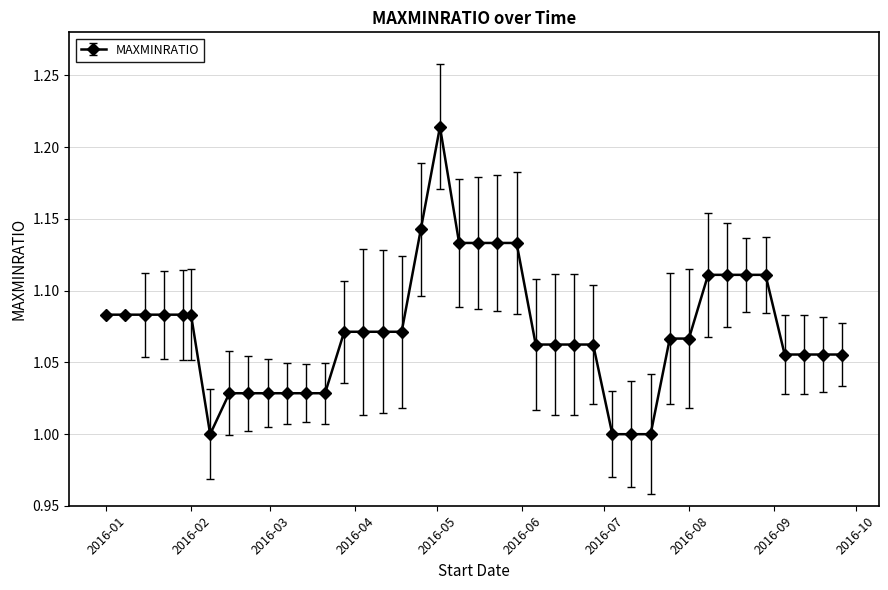

What is the sum of all values?

42.9